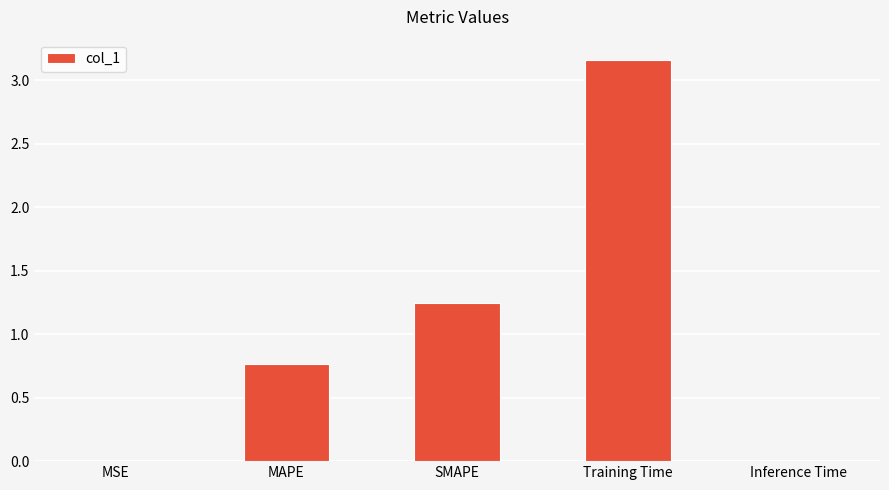

What is the sum of the values at MAPE and Training Time?

3.9